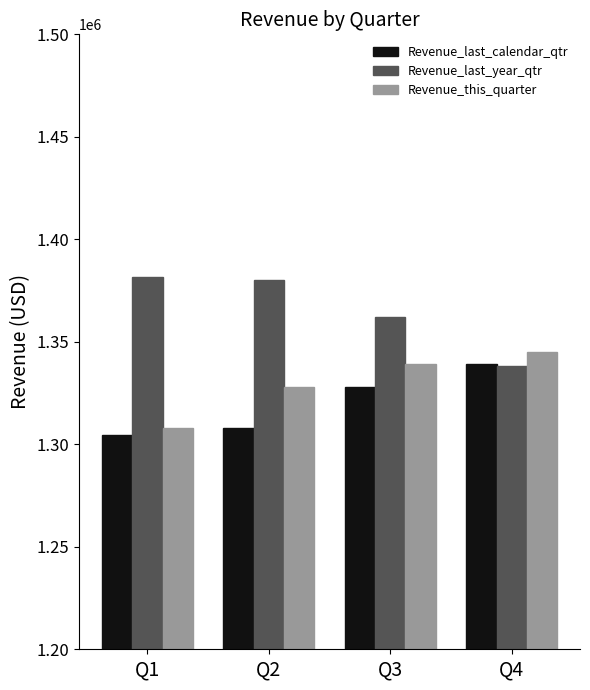

How many categories are shown in the chart?

4